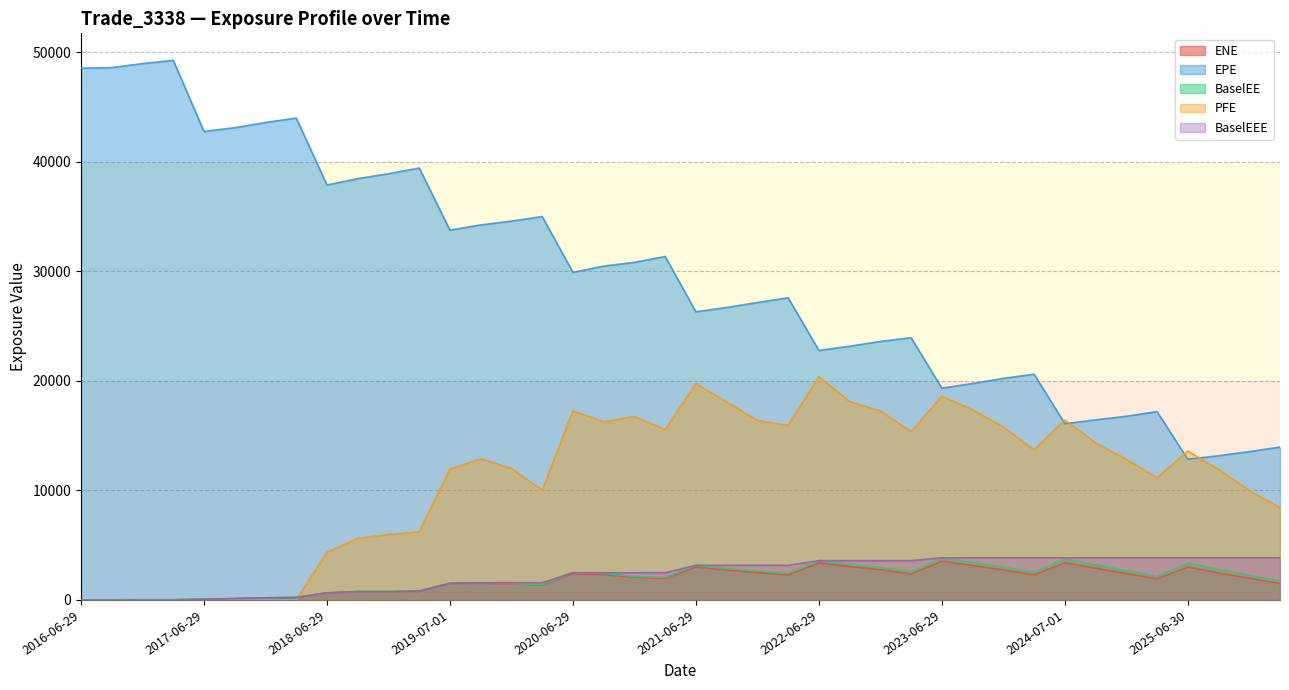

Which series has the largest total across all categories?

EPE